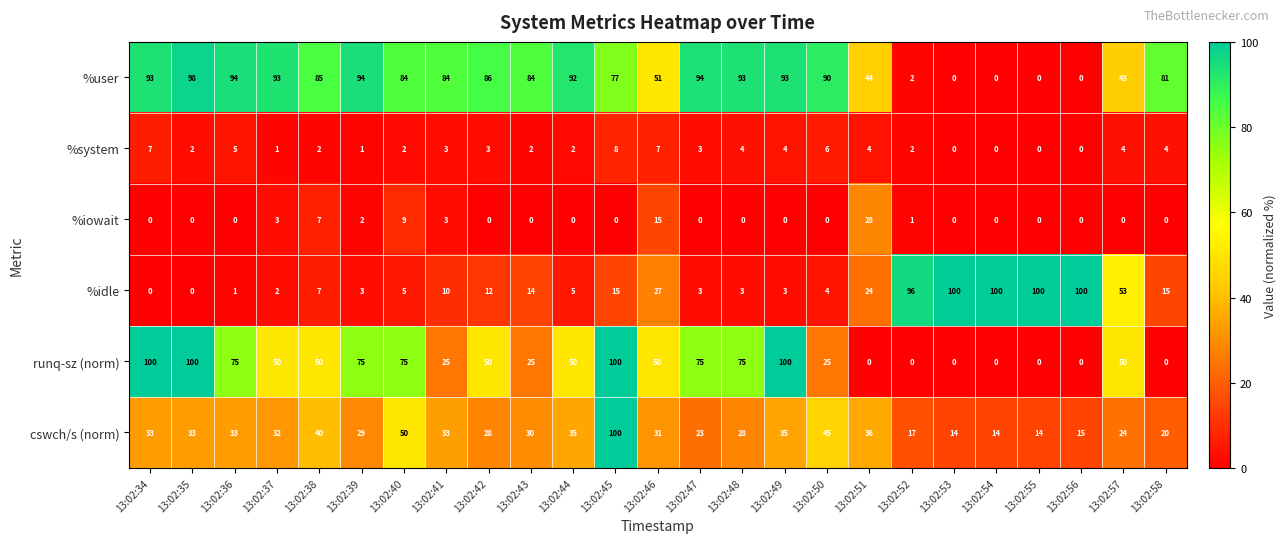

How many series are shown in this chart?

6